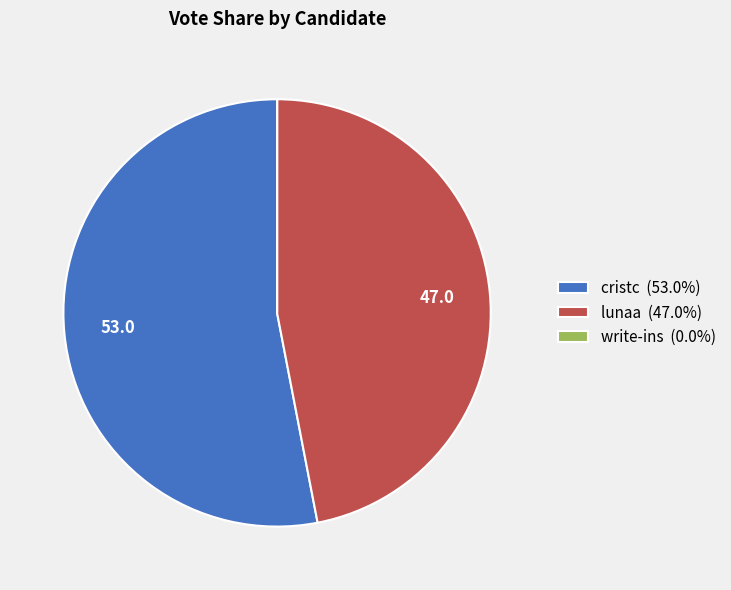

What is the ratio of the value at cristc (53.0%) to the value at lunaa (47.0%)?

1.1